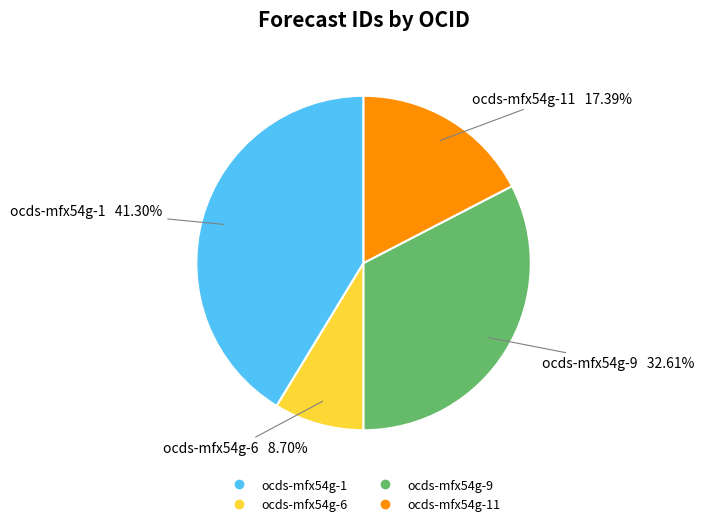

Does any single category account for the majority?

No